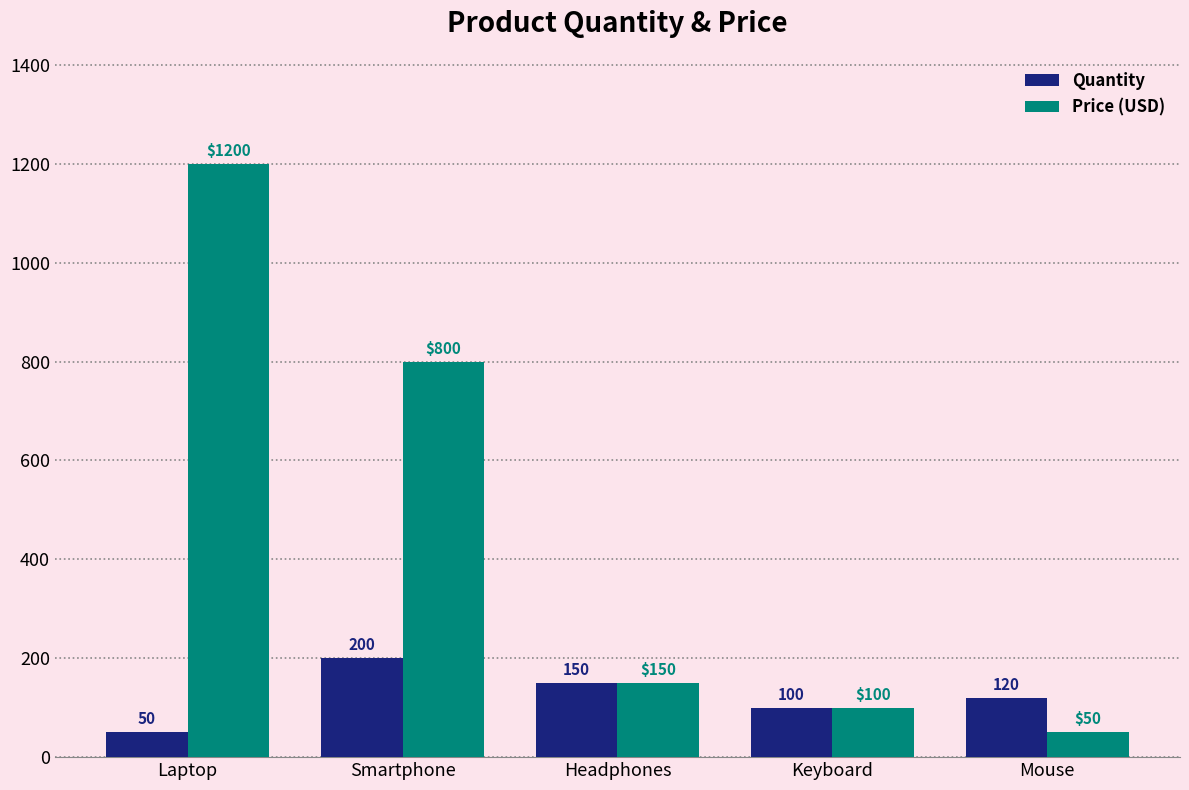

Which category has the highest value in the Quantity series?

Smartphone